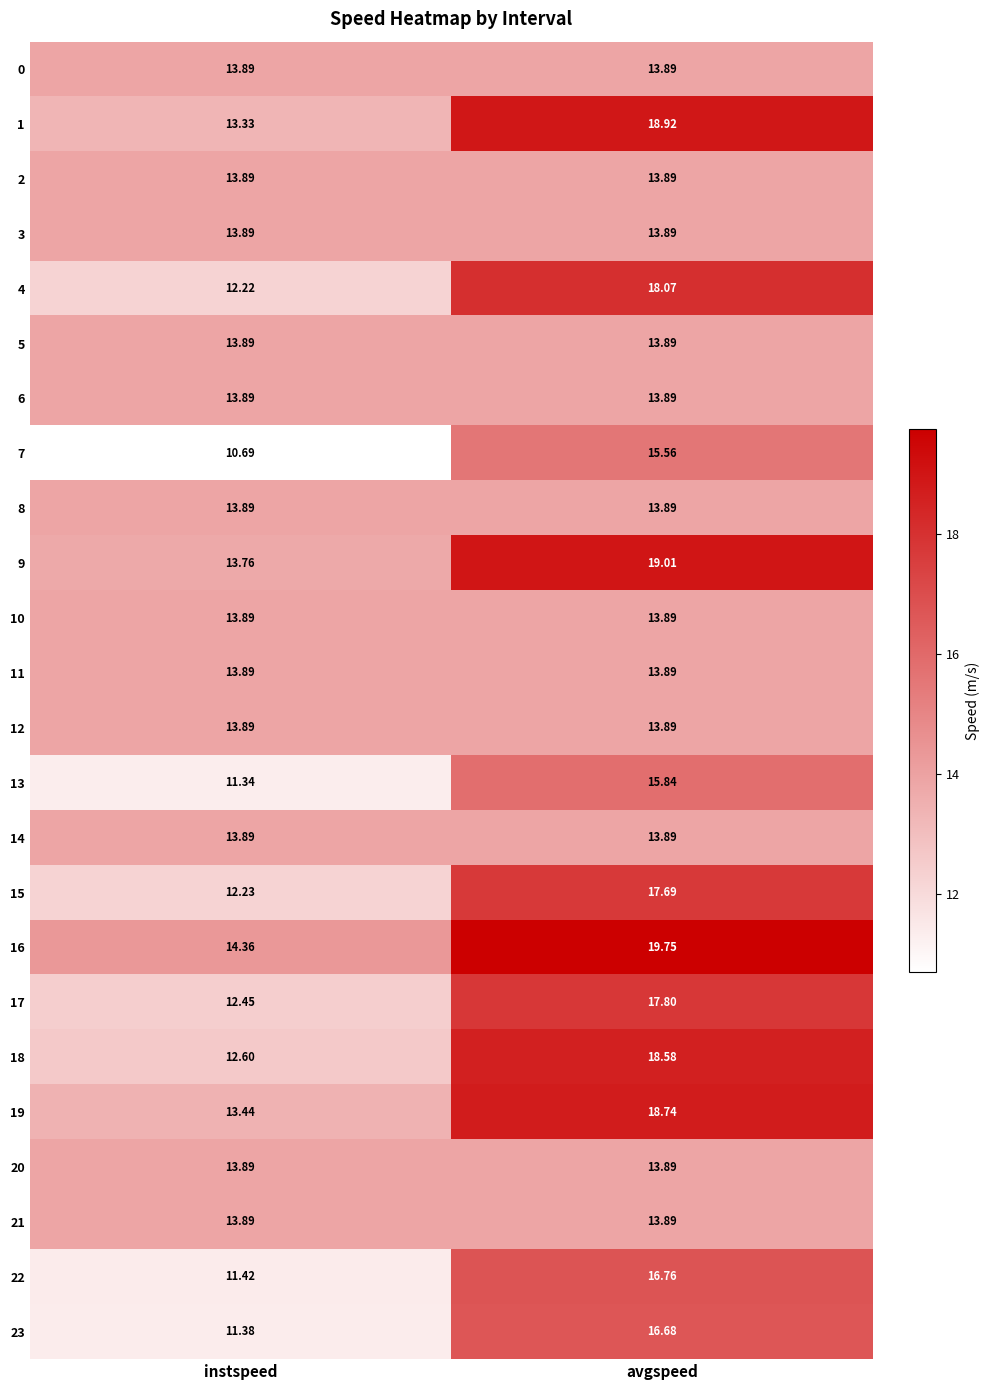

At which label does 18 first exceed 18?

avgspeed